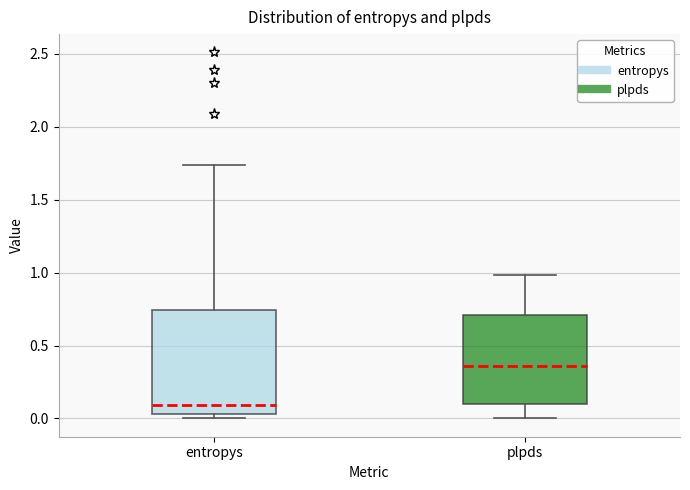

Reading left to right, read every box against the y-axis: the position of its median line, the range the box covers, and the ends of its whiskers. The values are not printed on the chart, so give them approximately, as read against the axis.

entropys: median 0.10, box 0.05 to 0.75, whiskers 0.00 to 1.75
plpds: median 0.35, box 0.10 to 0.70, whiskers 0.00 to 1.00